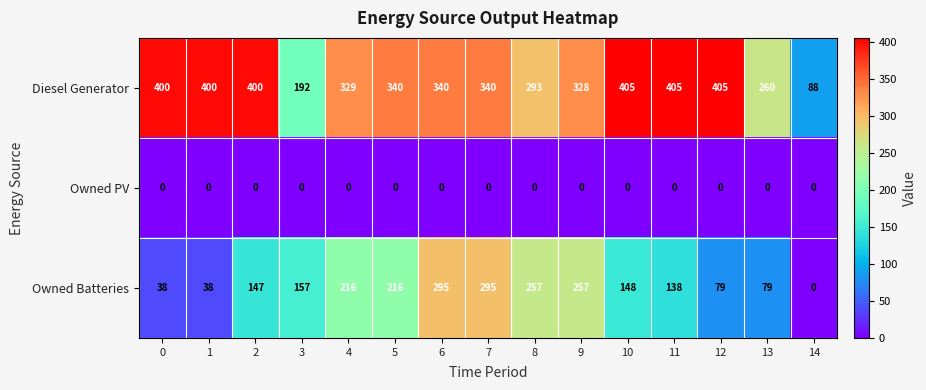

Which series has the largest total across all categories?

Diesel Generator